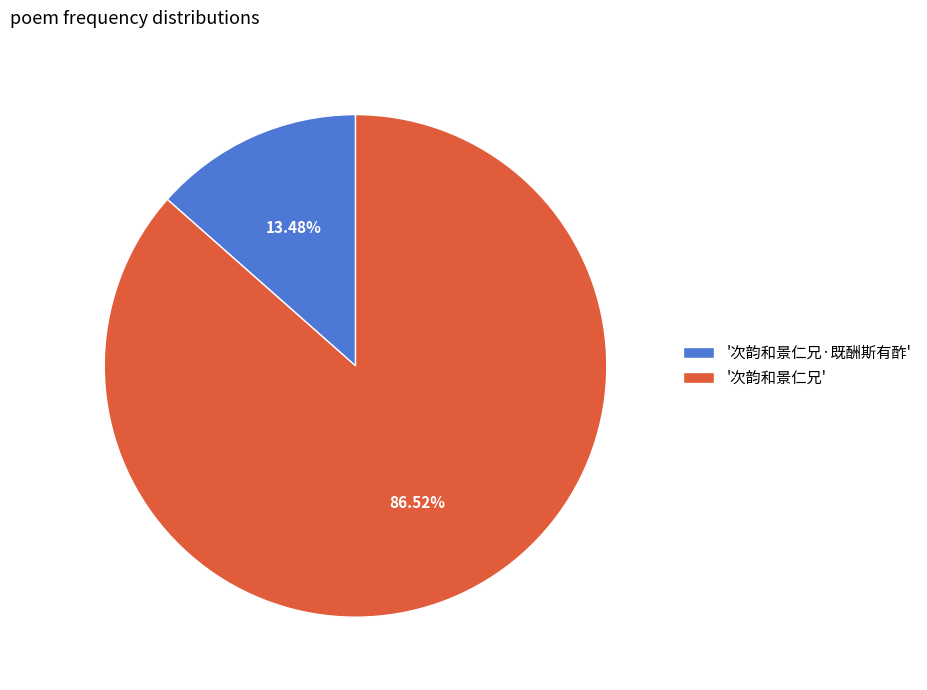

Is the sum of '次韵和景仁兄·既酬斯有酢' and '次韵和景仁兄' greater than half?

Yes